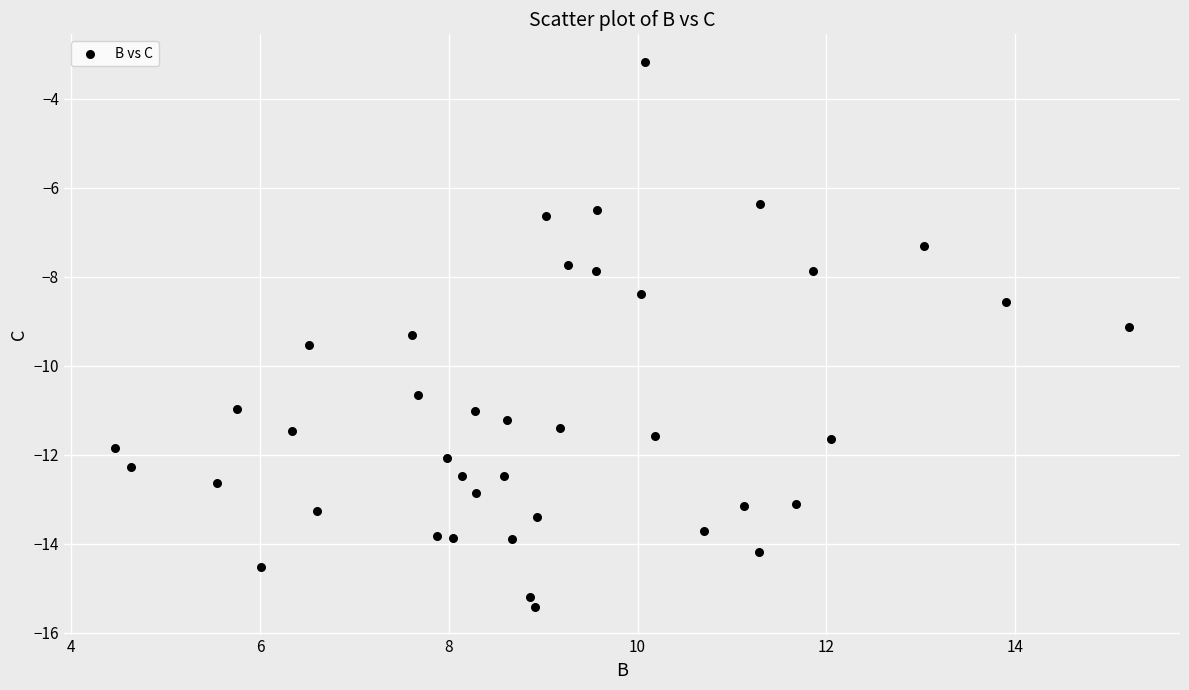

What is the range of Y values (max minus min)?

12.3